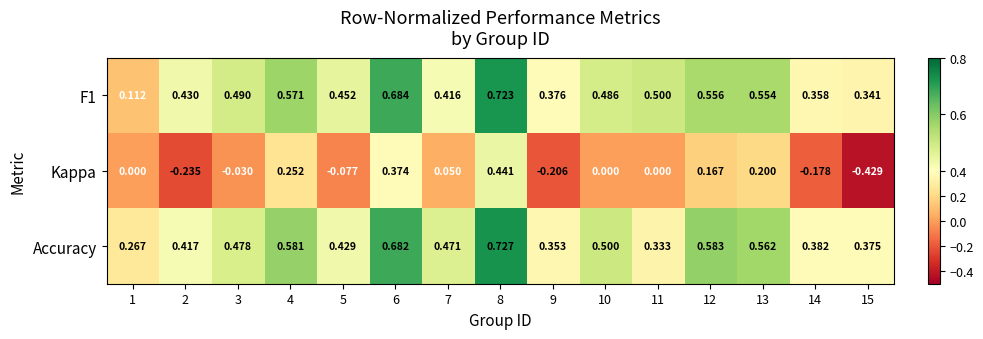

Which series has the largest range (max minus min)?

Kappa